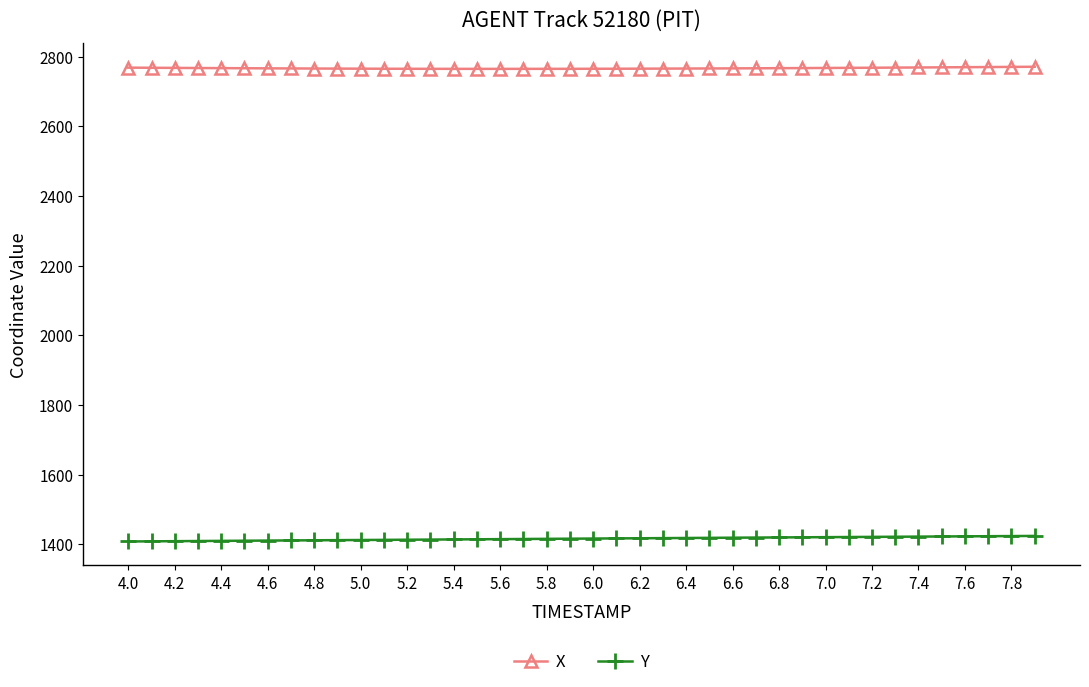

What is the value of the Y point at the 37th from the left?

1422.4